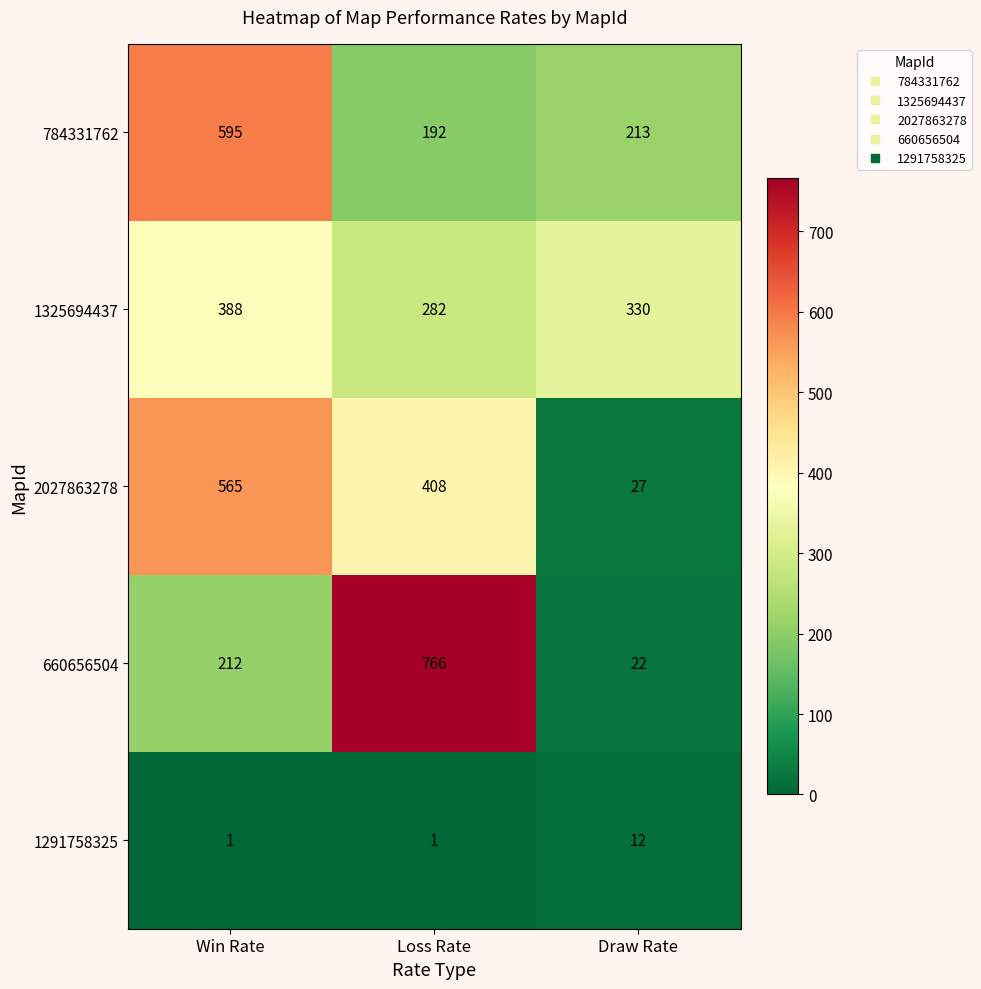

What is the difference between the highest and lowest values at Loss Rate?

765